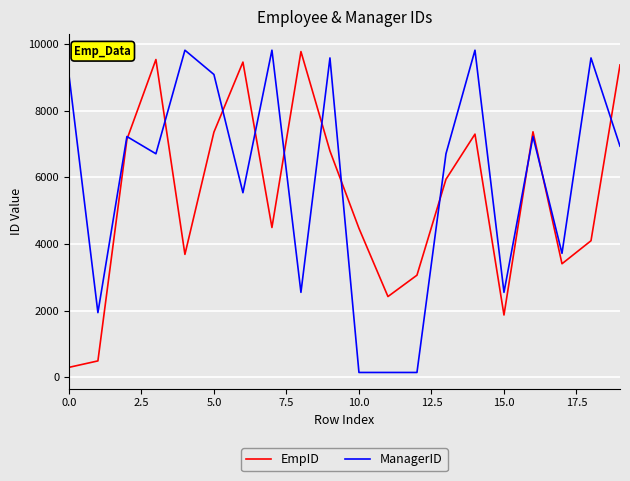

List the series in order of their overall mean, highest first.

ManagerID, EmpID